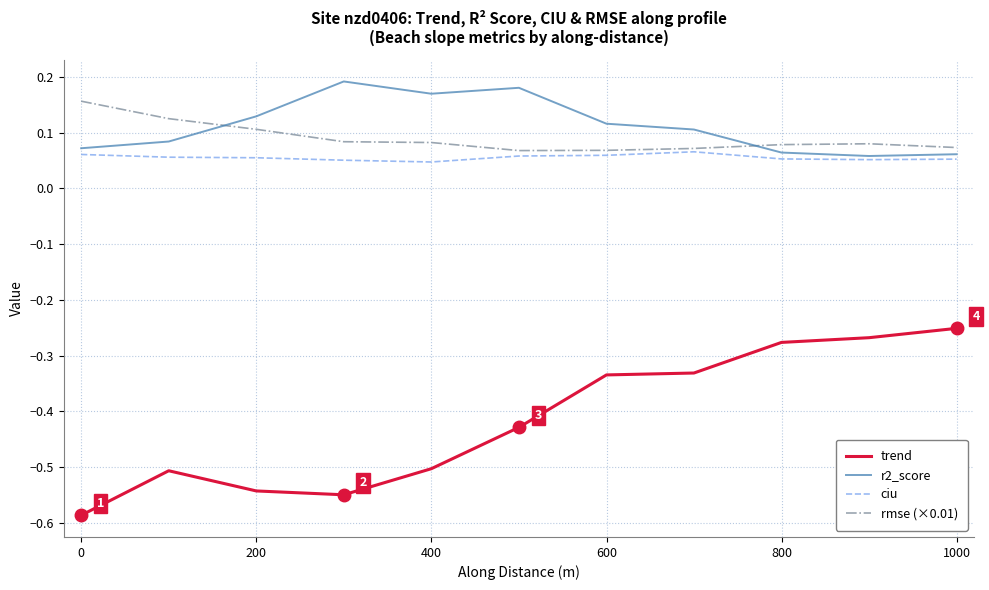

Which series has the widest spread of values?

trend